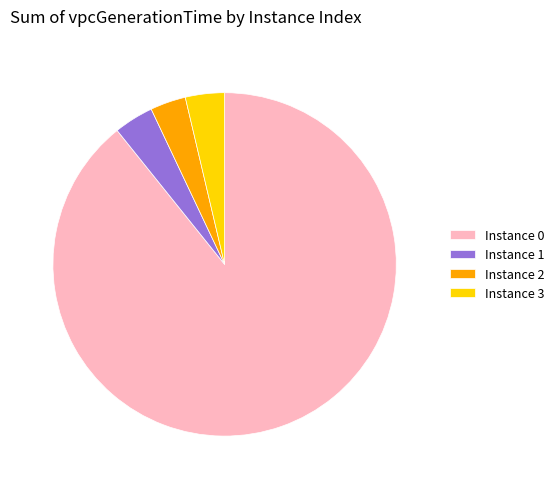

Between Instance 2 and Instance 0, which is larger?

Instance 0